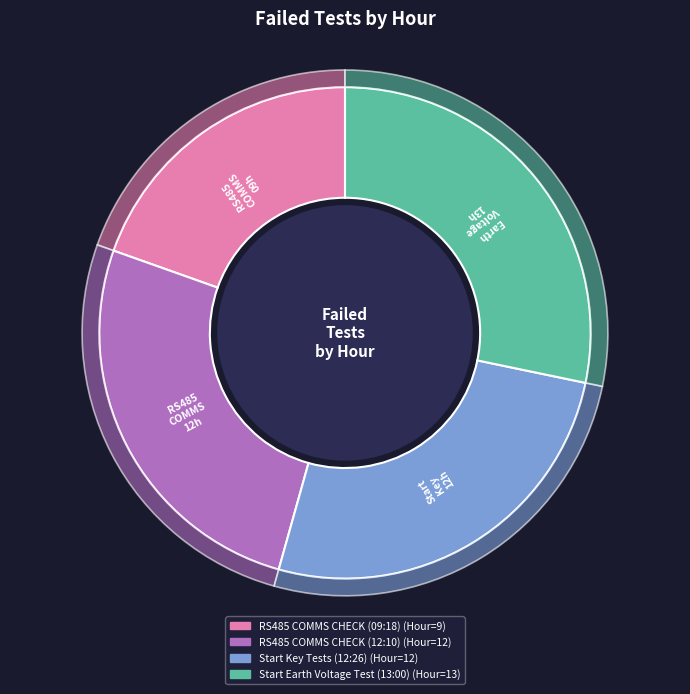

How many segments does this pie chart have?

4